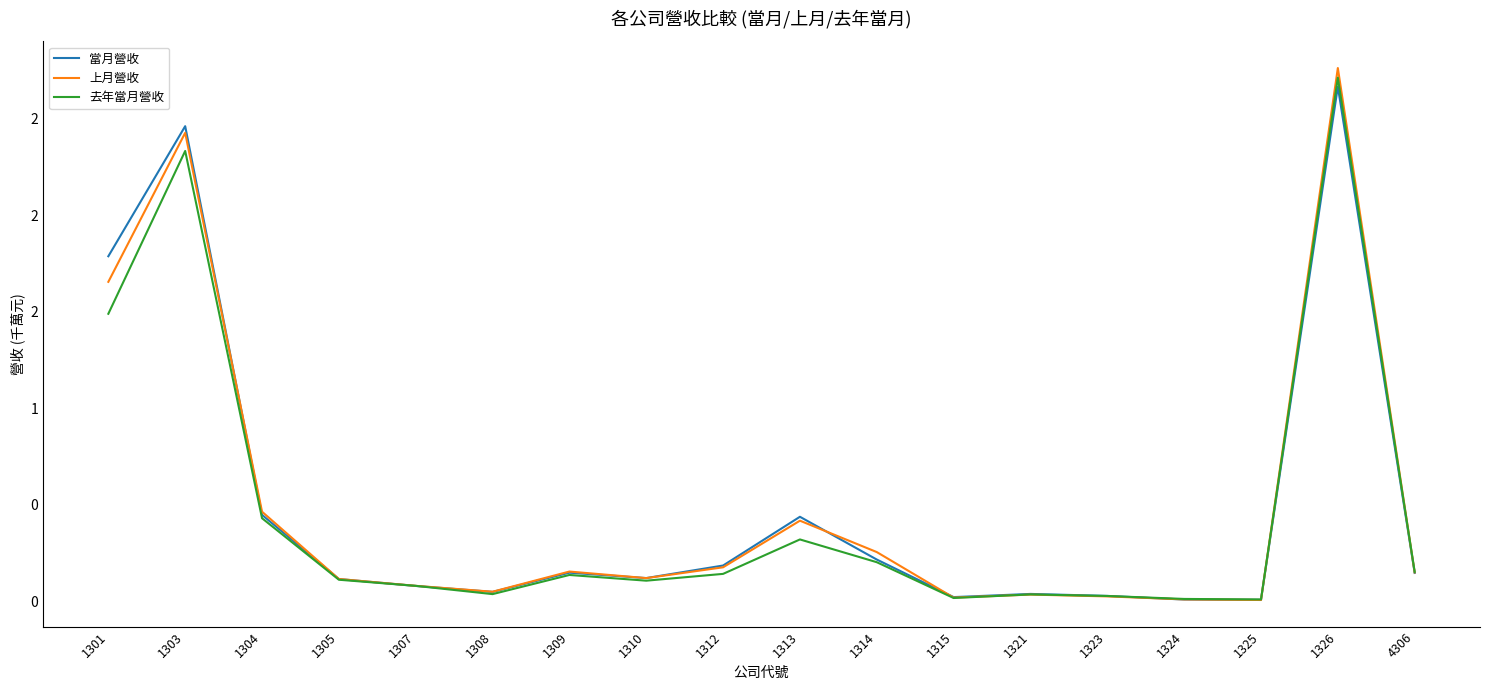

Rank the series at 1326 from lowest to highest value.

當月營收, 去年當月營收, 上月營收